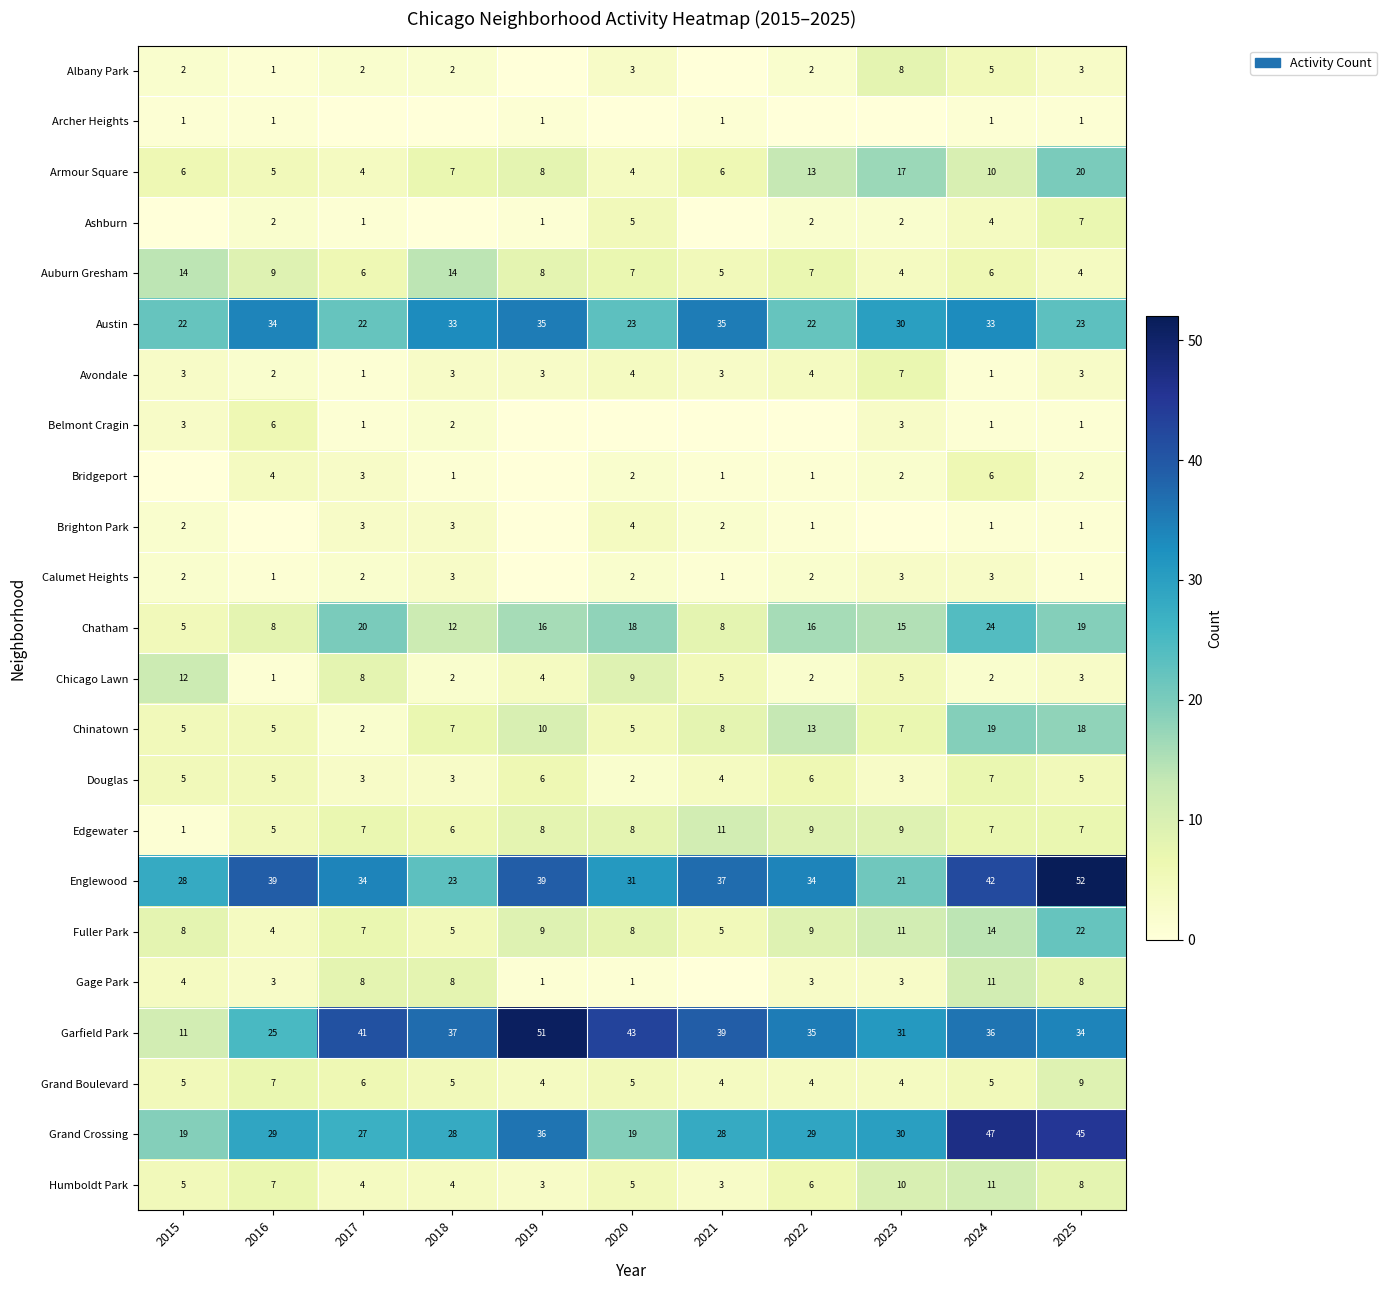

What is the difference between the highest and lowest values at 2025?

51